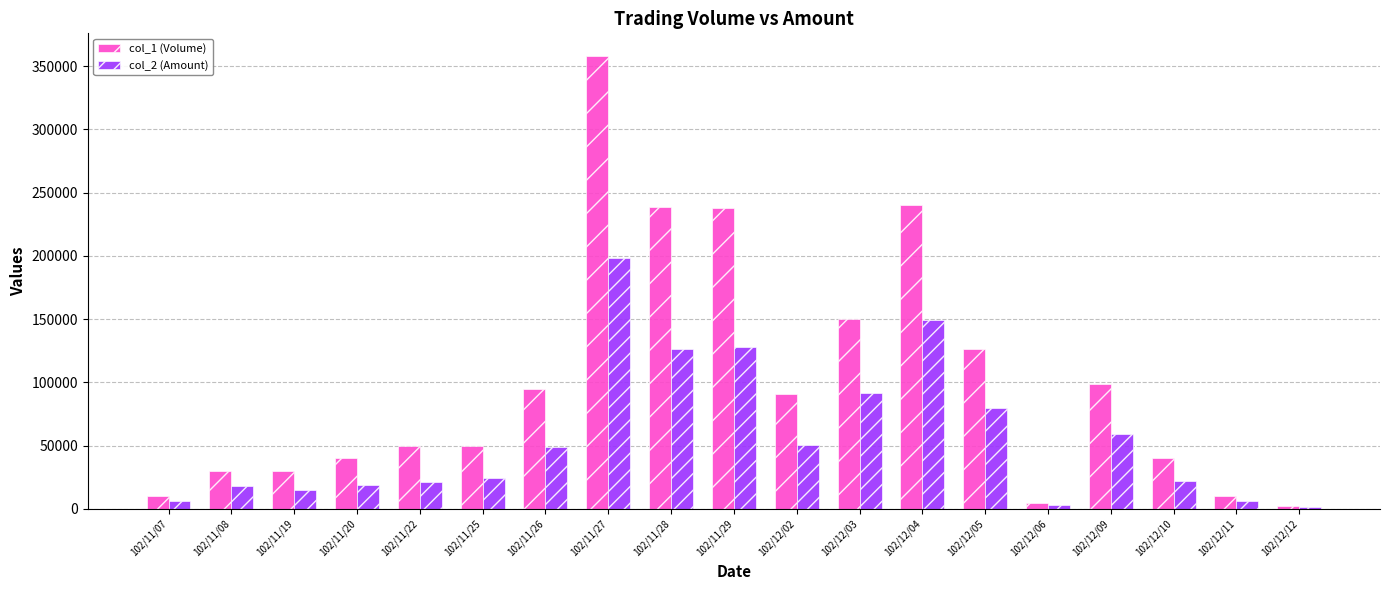

List the series in order of their peak value, lowest first.

col_2 (Amount), col_1 (Volume)